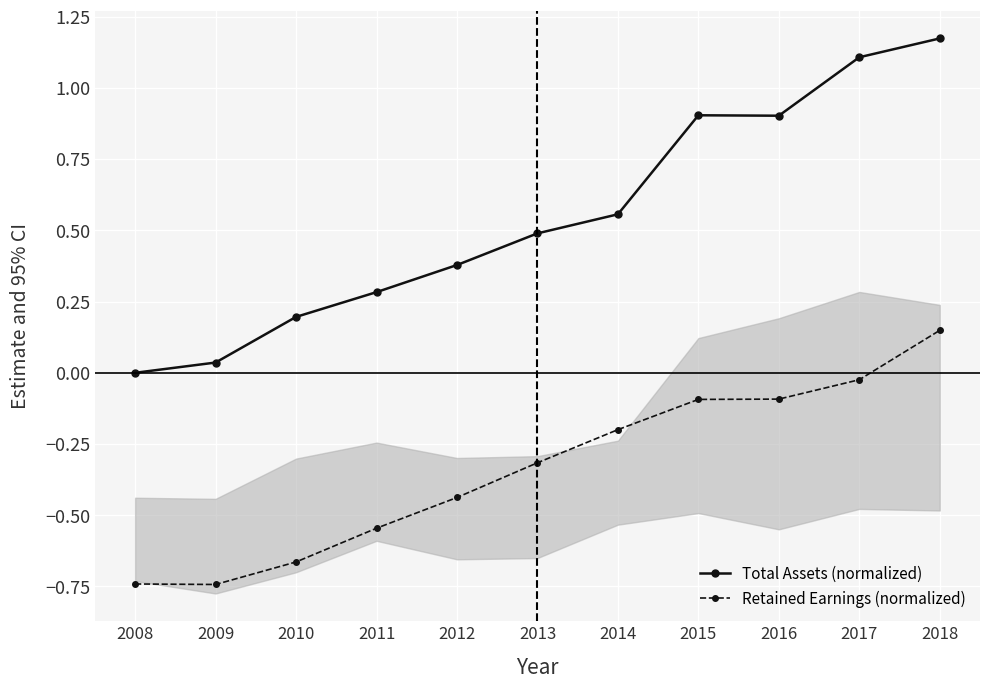

List the series in order of their overall mean, lowest first.

Retained Earnings (normalized), Total Assets (normalized)